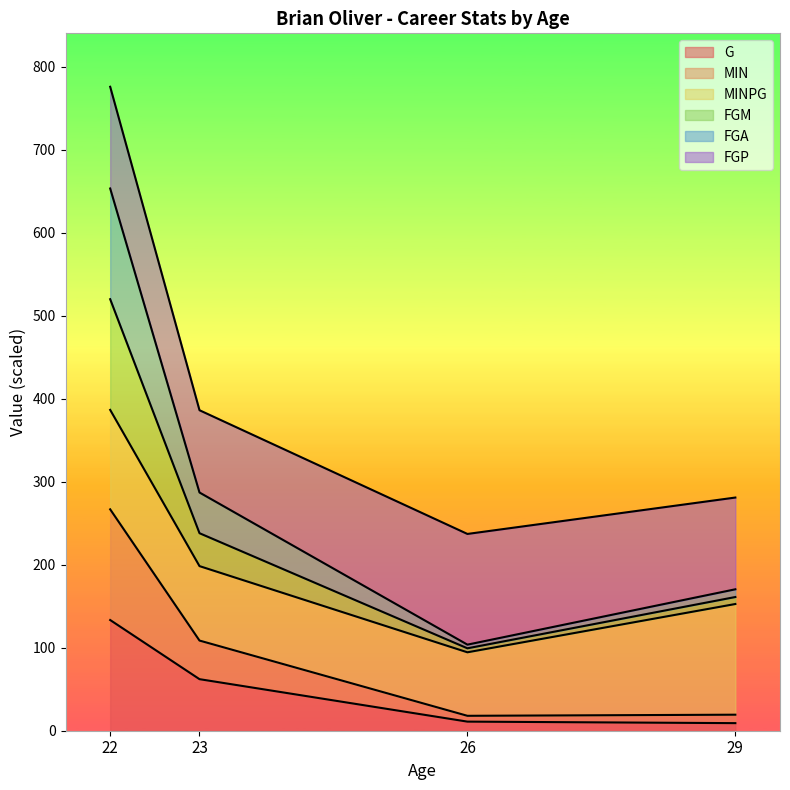

List the labels in order of FGA value, largest first.

22, 23, 29, 26